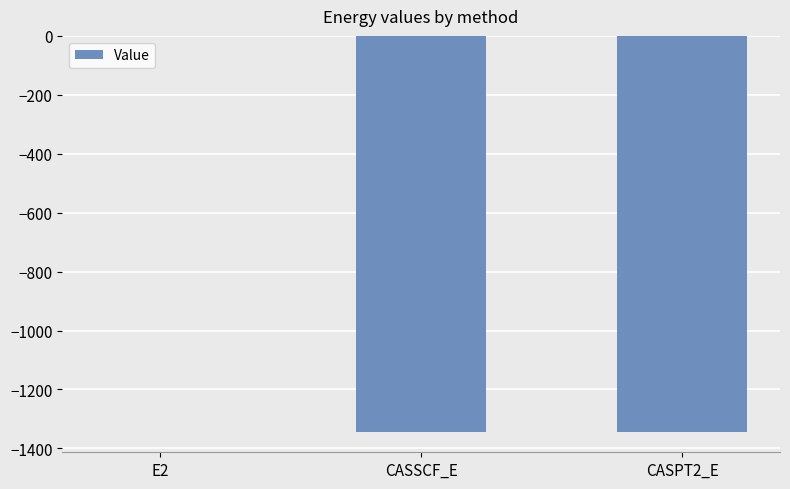

Count the number of values greater than -1345.

1